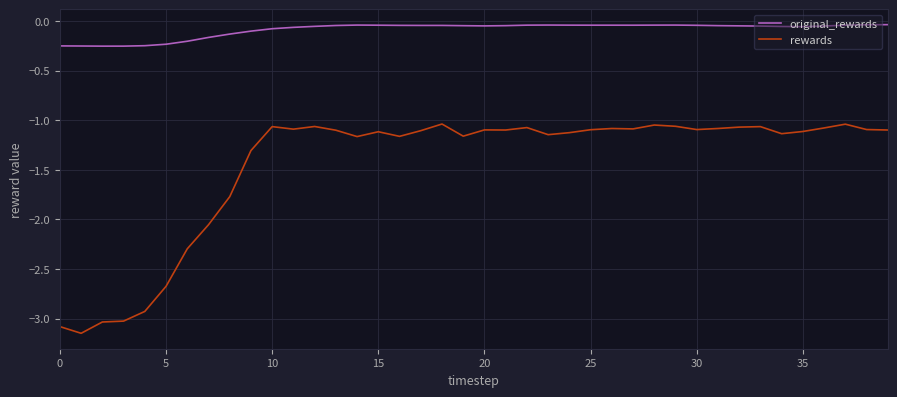

Which series has the largest total across all categories?

original_rewards